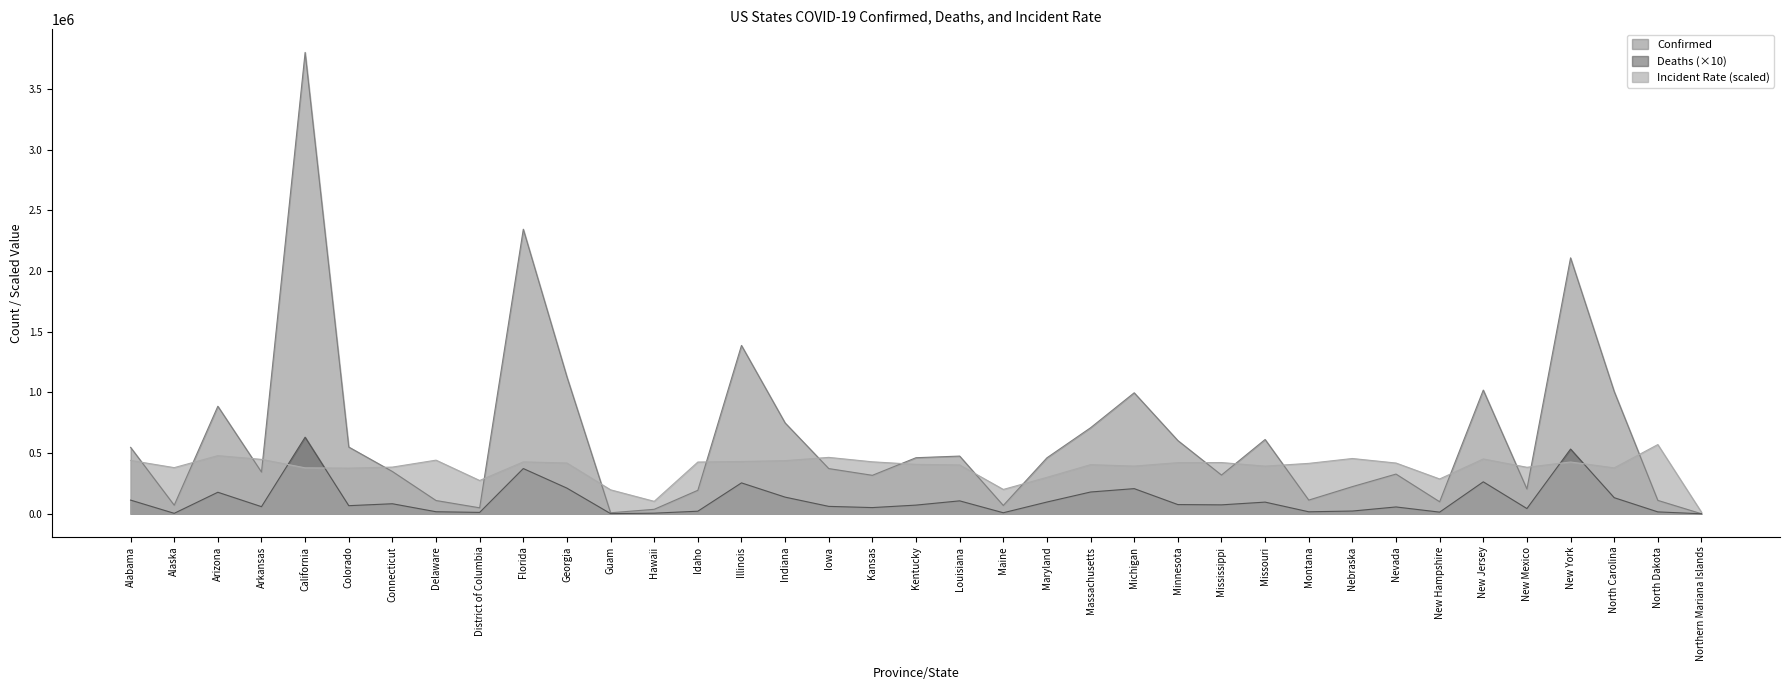

How many intersections are there between Confirmed and Incident_Rate?

19